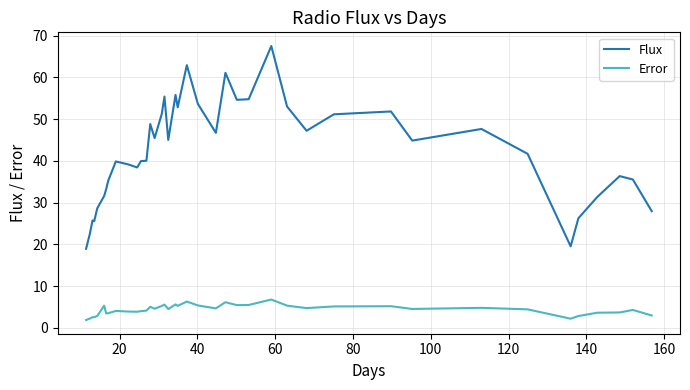

True or false: Flux and Error cross at least once.

False